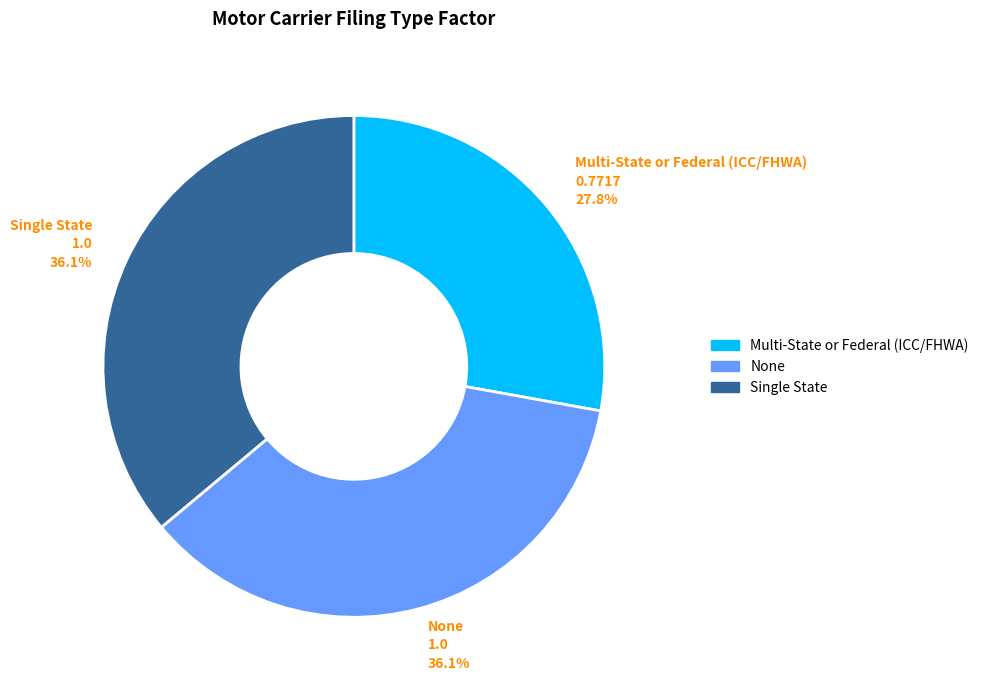

Does Multi-State or Federal (ICC/FHWA) represent more than half of the total?

No